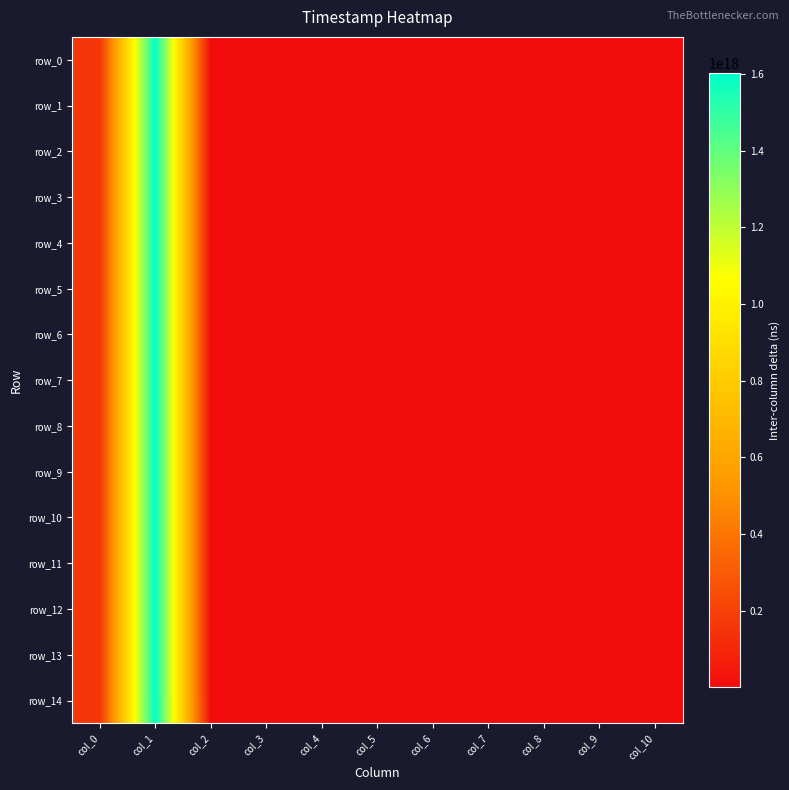

Which category has the highest value in the row_14 series?

col_1